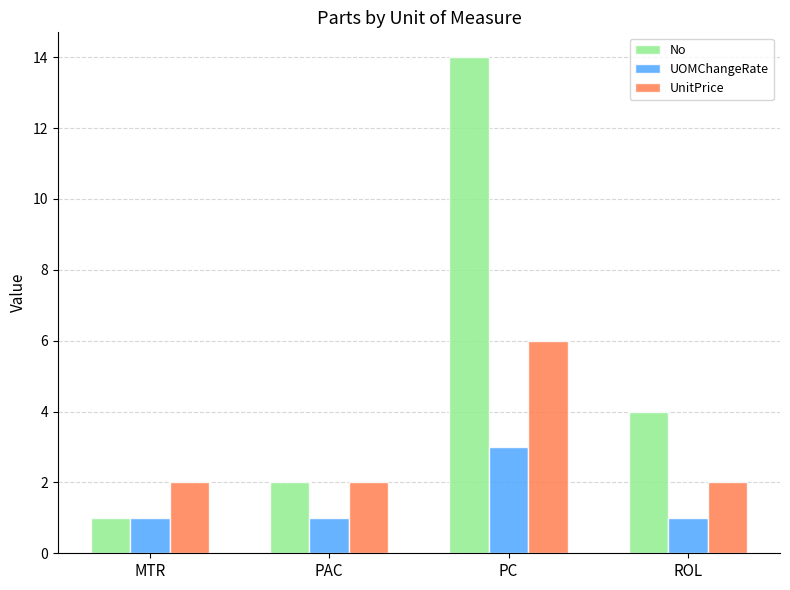

What is the label of the 3rd bar from the left?

PC